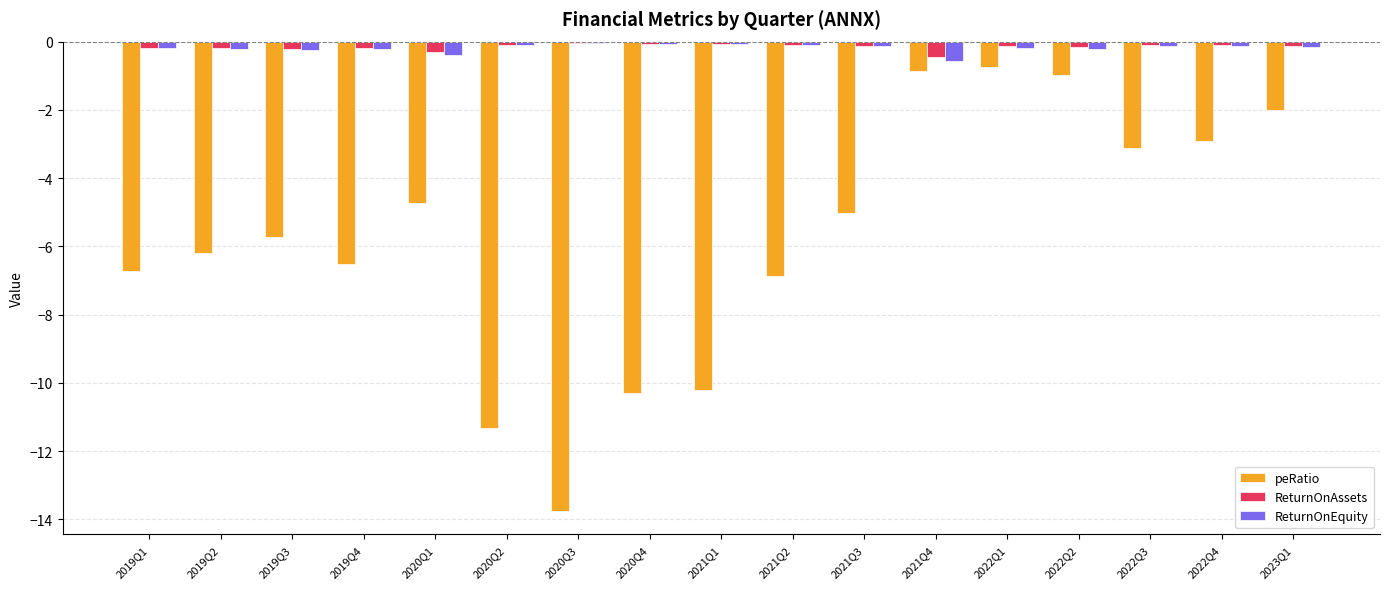

The value of peRatio at 2022Q4 is -2.9. True or false?

True